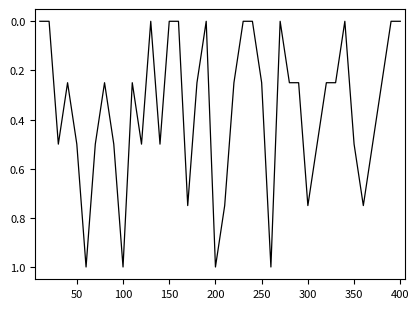

What is the difference between the maximum and minimum values?

1.0